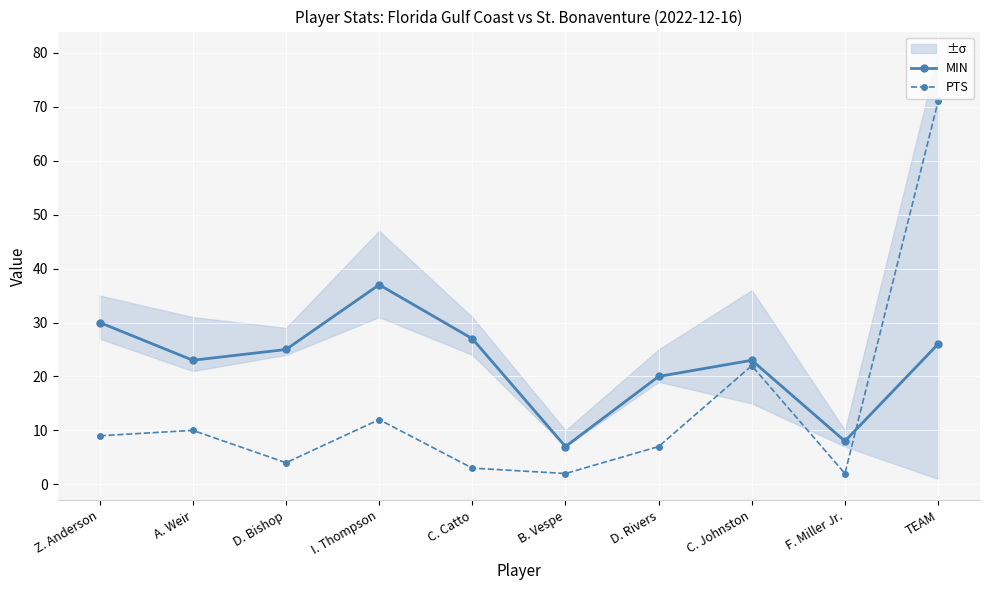

In MIN, how many points are higher than both neighbors (excluding endpoints)?

2